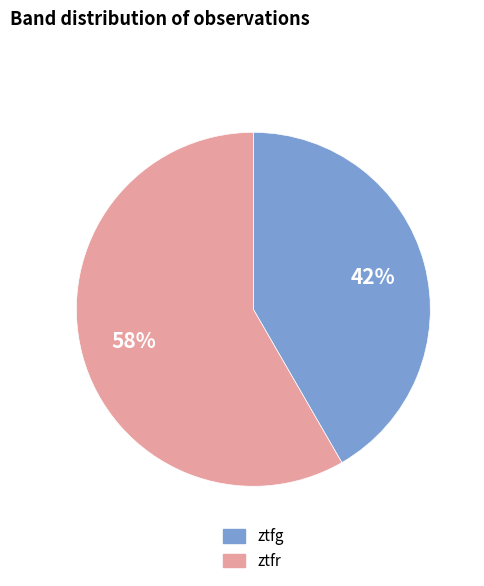

Rank the categories by value from highest to lowest.

ztfr, ztfg